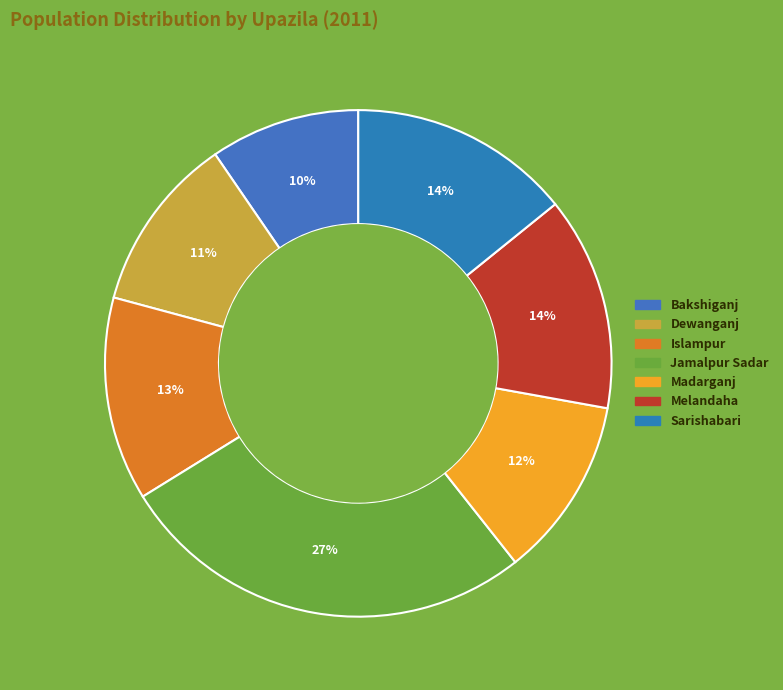

Which slice is the smallest?

Bakshiganj